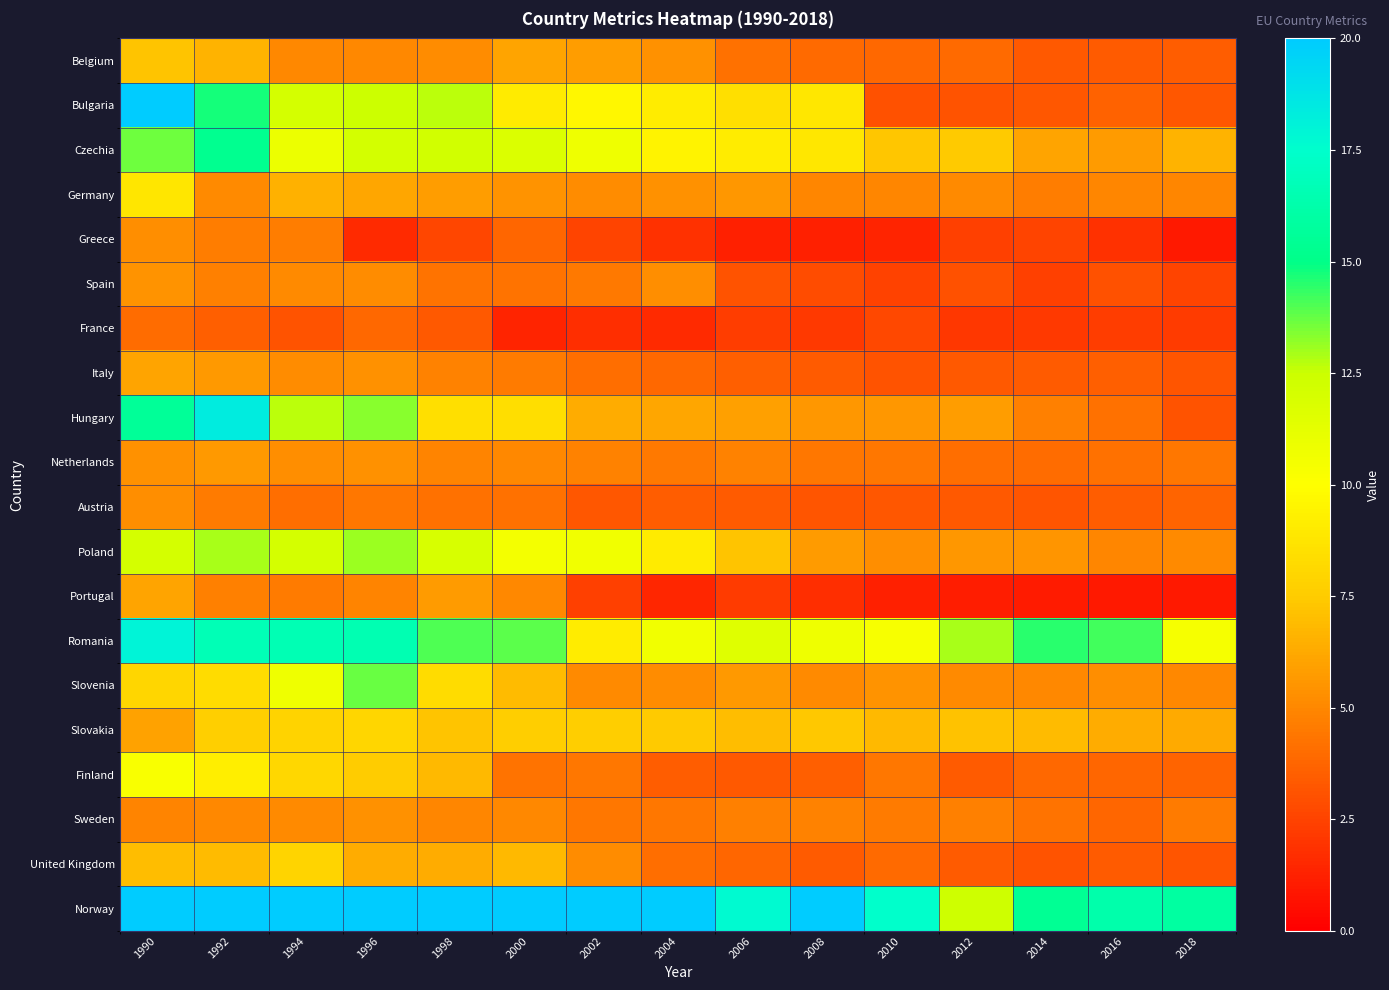

The France series shows 2.2 at 1996. True or false?

False